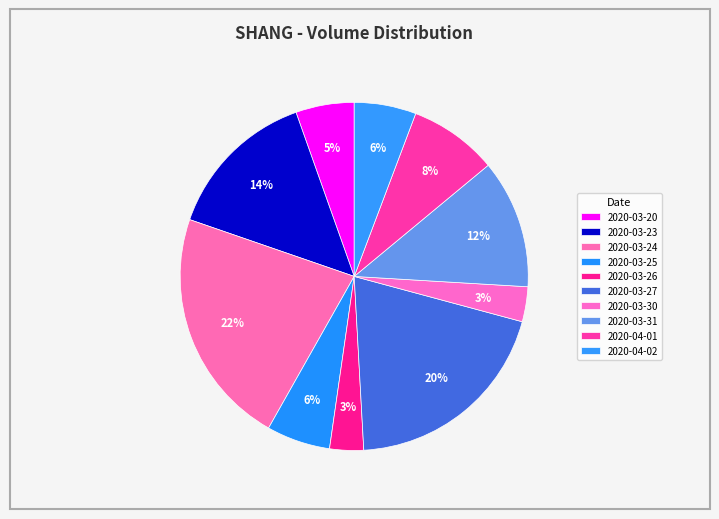

How many slices are in this pie chart?

10